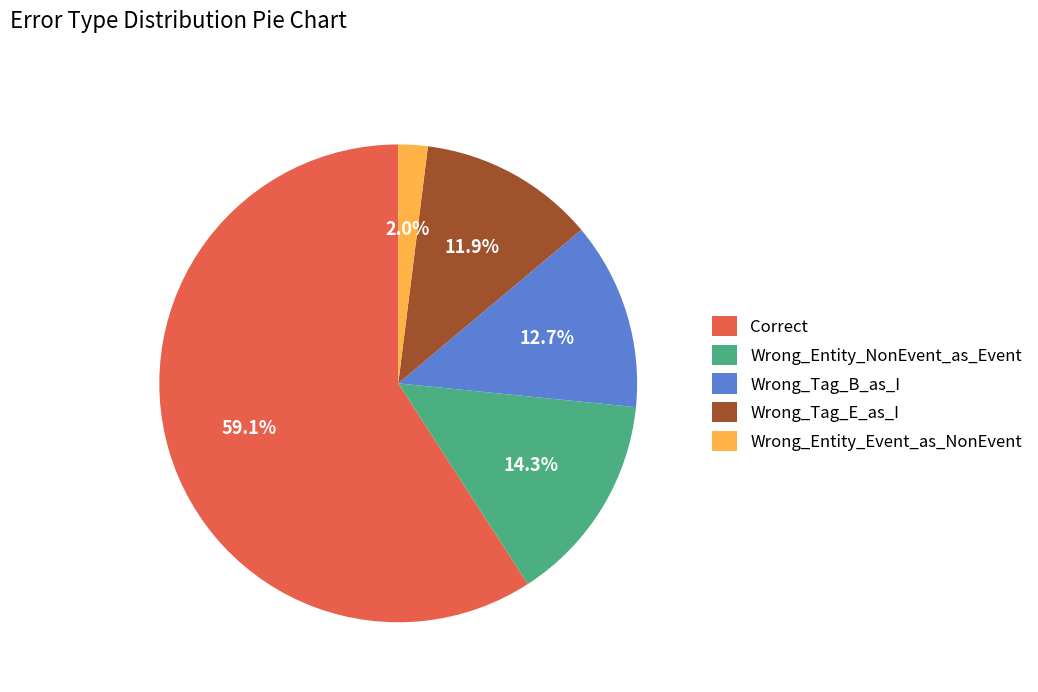

To the nearest percent, what is the difference between the Wrong_Entity_NonEvent_as_Event and Correct slice percentages?

45%